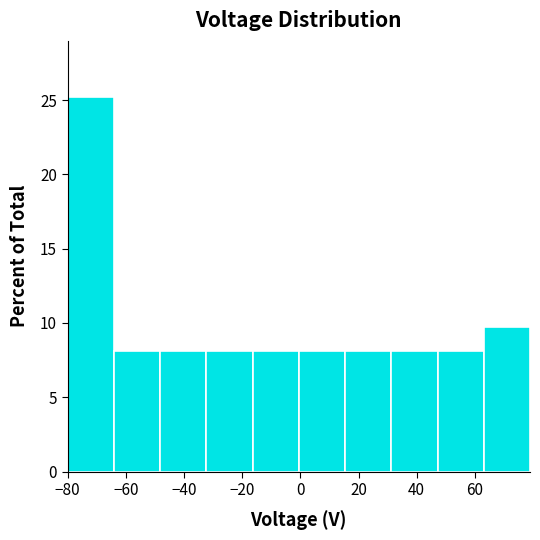

Reading left to right, list every bar in this chart as the range it spans on the x-axis followed by its height. Neither the bar edges nor the heights are printed on the chart, so give them approximately, as read against the axes.

-80 to -64: 25
-64 to -48: 8
-48 to -32: 8
-32 to -16: 8
-16 to 0: 8
0 to 16: 8
16 to 32: 8
32 to 48: 8
48 to 64: 8
64 to 78: 10